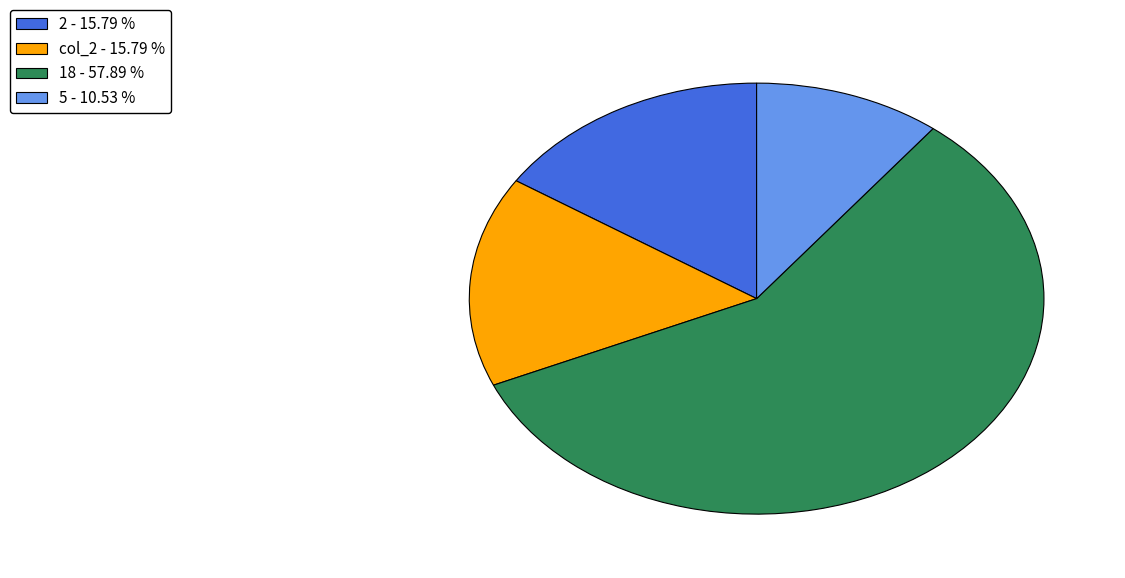

Does 18 represent more than half of the total?

Yes